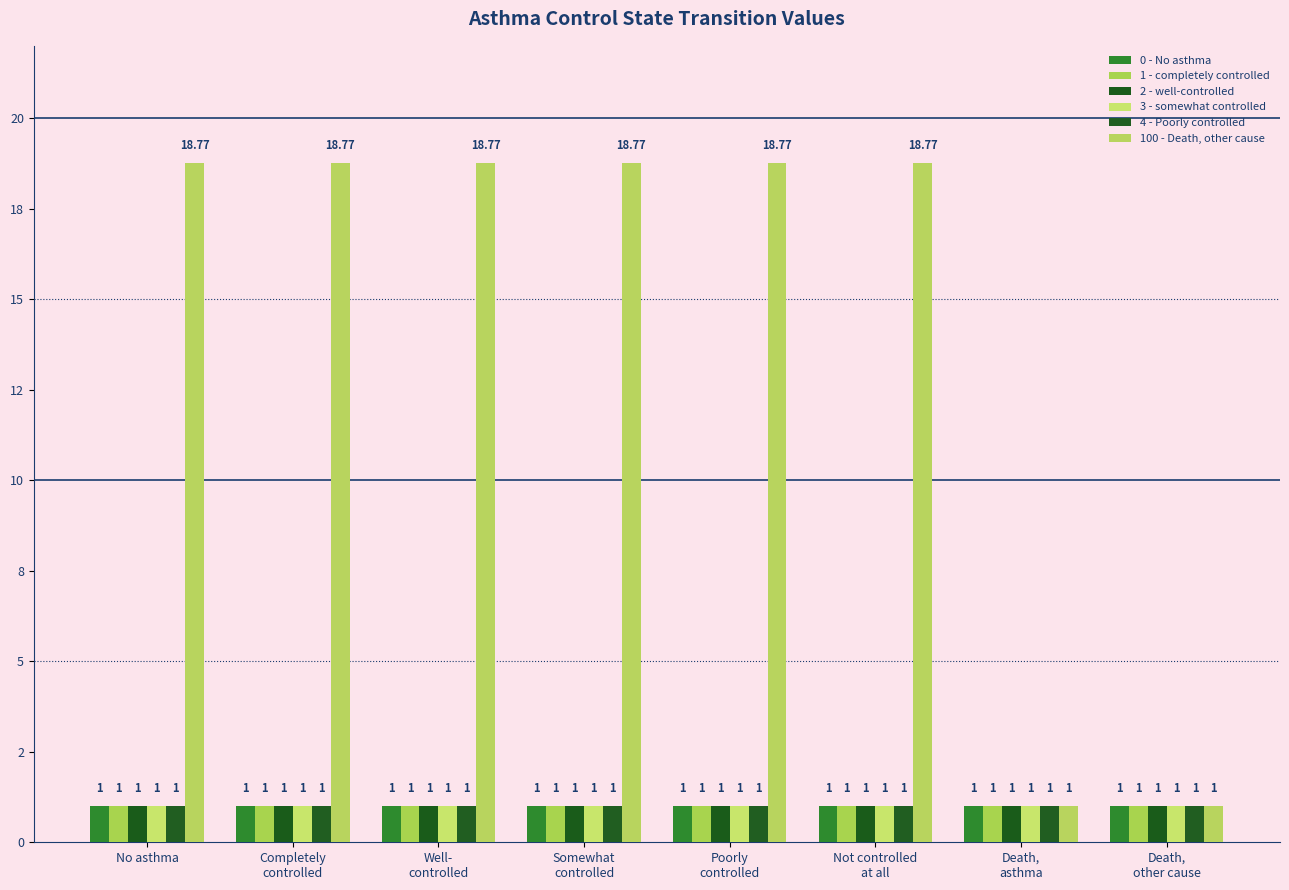

Reading right to left, transcribe all the data shown in this chart.

0 - No asthma: Death,
other cause=1.0	Death,
asthma=1.0	Not controlled
at all=1.0	Poorly
controlled=1.0	Somewhat
controlled=1.0	Well-
controlled=1.0	Completely
controlled=1.0	No asthma=1.0
1 - completely controlled: Death,
other cause=1.0	Death,
asthma=1.0	Not controlled
at all=1.0	Poorly
controlled=1.0	Somewhat
controlled=1.0	Well-
controlled=1.0	Completely
controlled=1.0	No asthma=1.0
2 - well-controlled: Death,
other cause=1.0	Death,
asthma=1.0	Not controlled
at all=1.0	Poorly
controlled=1.0	Somewhat
controlled=1.0	Well-
controlled=1.0	Completely
controlled=1.0	No asthma=1.0
3 - somewhat controlled: Death,
other cause=1.0	Death,
asthma=1.0	Not controlled
at all=1.0	Poorly
controlled=1.0	Somewhat
controlled=1.0	Well-
controlled=1.0	Completely
controlled=1.0	No asthma=1.0
4 - Poorly controlled: Death,
other cause=1.0	Death,
asthma=1.0	Not controlled
at all=1.0	Poorly
controlled=1.0	Somewhat
controlled=1.0	Well-
controlled=1.0	Completely
controlled=1.0	No asthma=1.0
100 - Death, other cause: Death,
other cause=1.0	Death,
asthma=1.0	Not controlled
at all=18.8	Poorly
controlled=18.8	Somewhat
controlled=18.8	Well-
controlled=18.8	Completely
controlled=18.8	No asthma=18.8